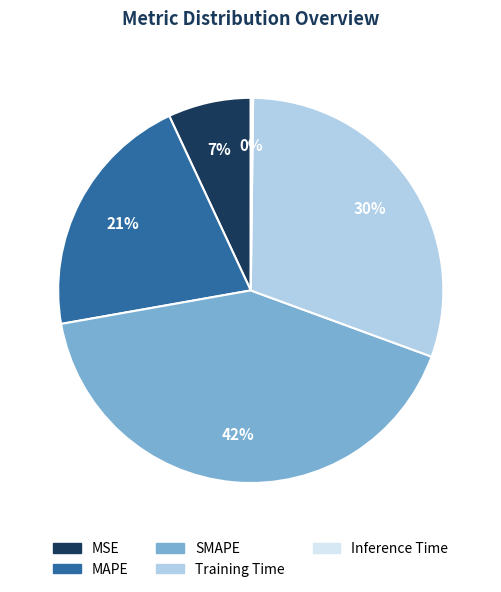

To the nearest percent, what is the average slice percentage?

20%